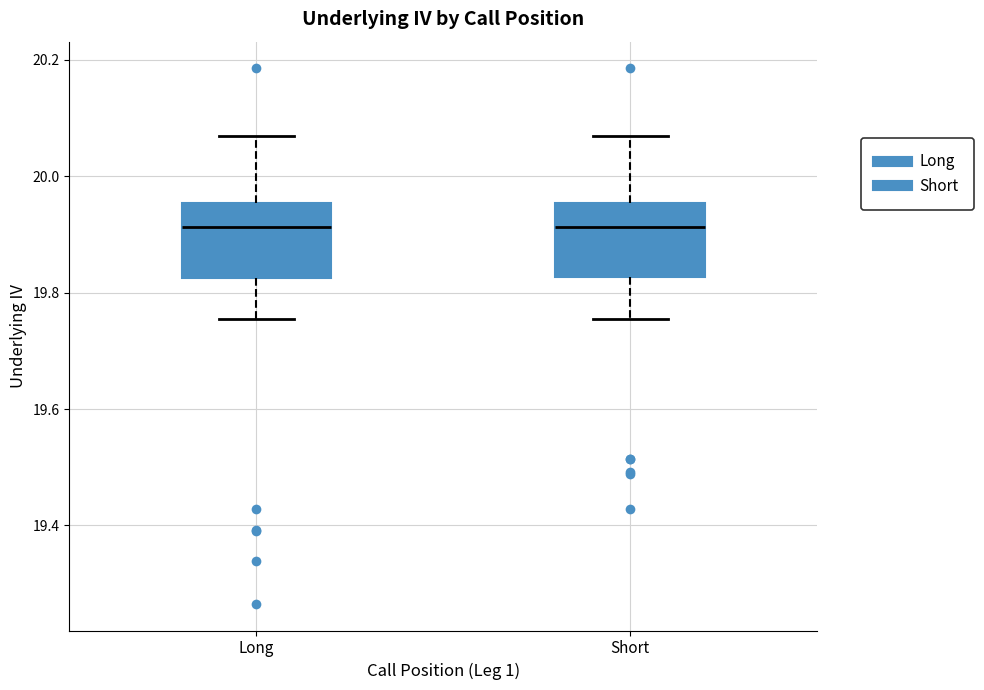

Reading left to right, transcribe this box plot: for each box, give where its median line is, the range the box spans, and where its two whiskers end, as read against the y-axis. The values are not printed on the chart, so give them approximately, as read against the axis.

Long: median 19.92, box 19.82 to 19.96, whiskers 19.76 to 20.06
Short: median 19.92, box 19.82 to 19.96, whiskers 19.76 to 20.06